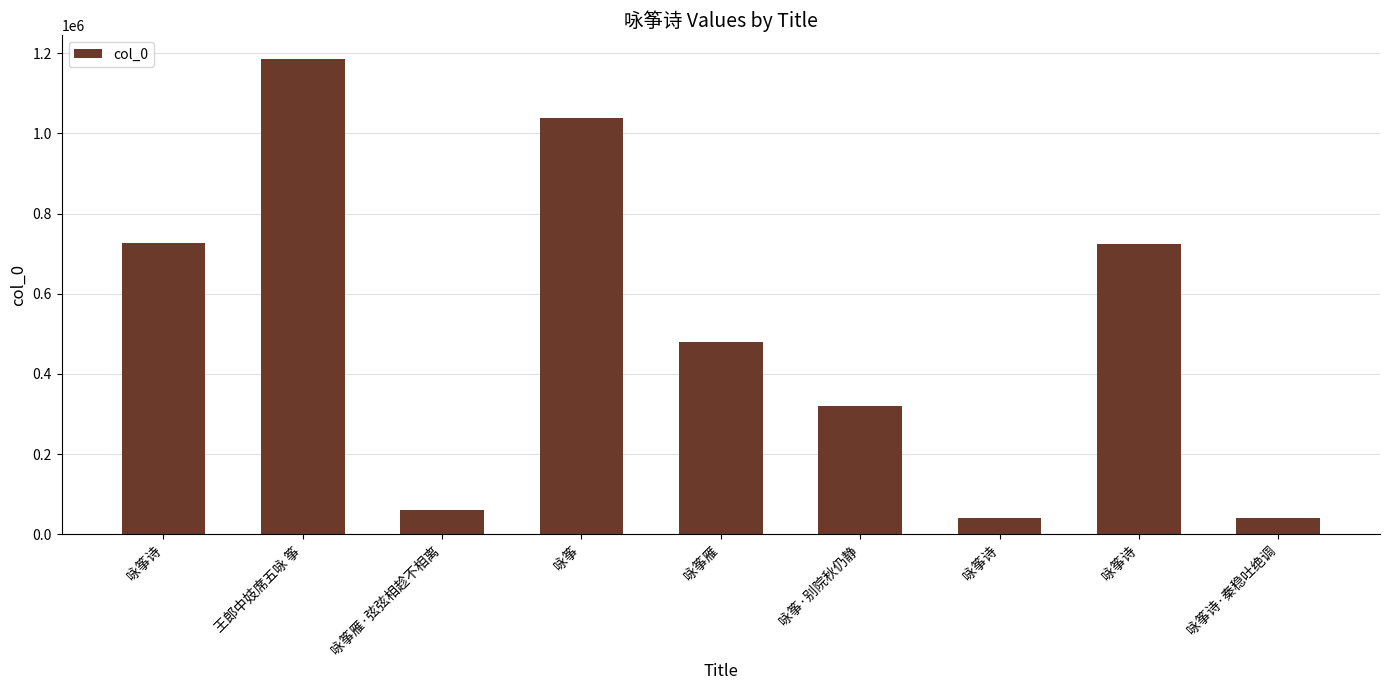

Does the chart contain any negative values?

No